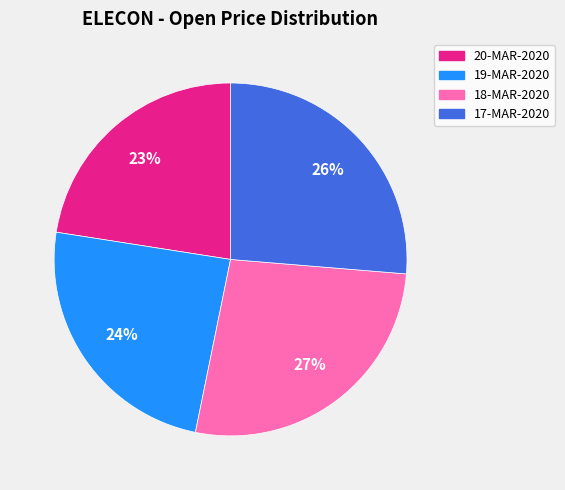

To the nearest percent, what percentage of the pie is 17-MAR-2020?

26%